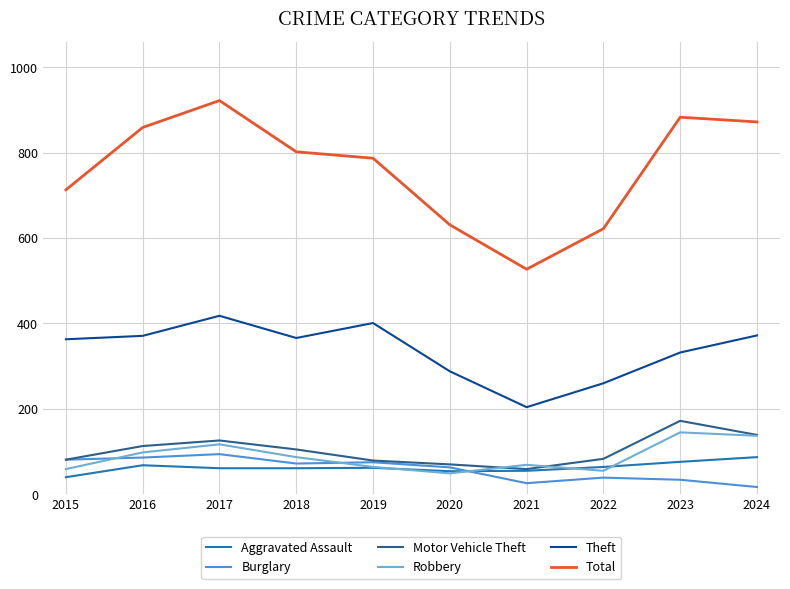

In Total, how many points are higher than both neighbors (excluding endpoints)?

2